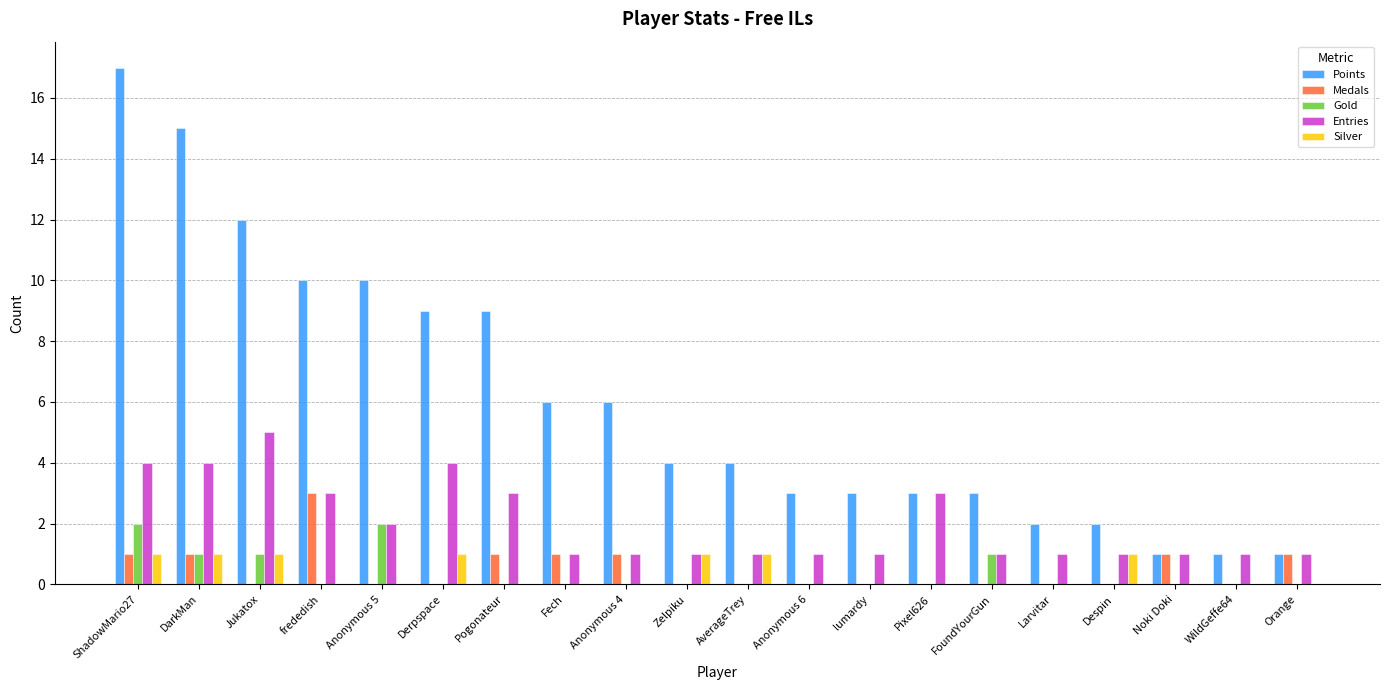

How many series are shown in this chart?

5